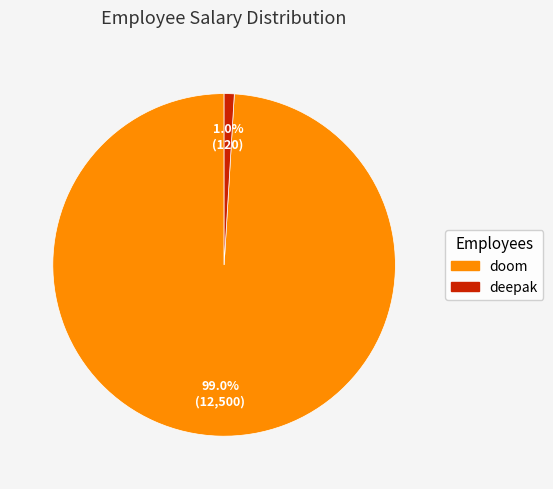

Between deepak and doom, which is larger?

doom